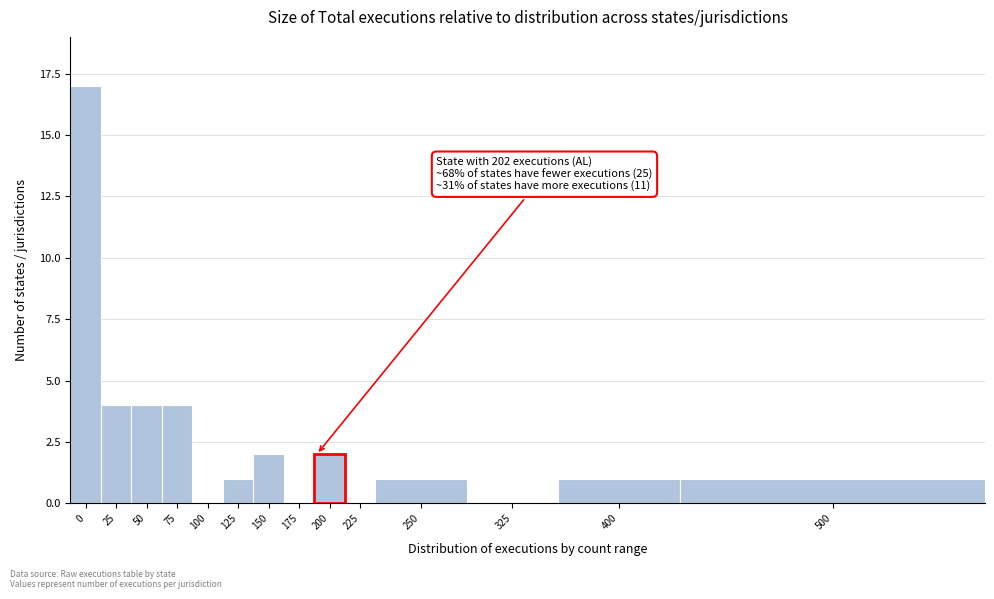

Reading left to right, what are all the values shown in this chart?

0=17	25=4	50=4	75=4	100=0	125=1	150=2	175=0	200=2	225=0	250=1	325=0	400=1	500=1